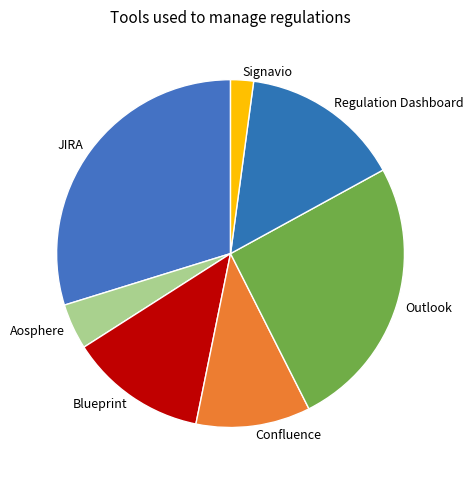

Between JIRA and Signavio, which is larger?

JIRA